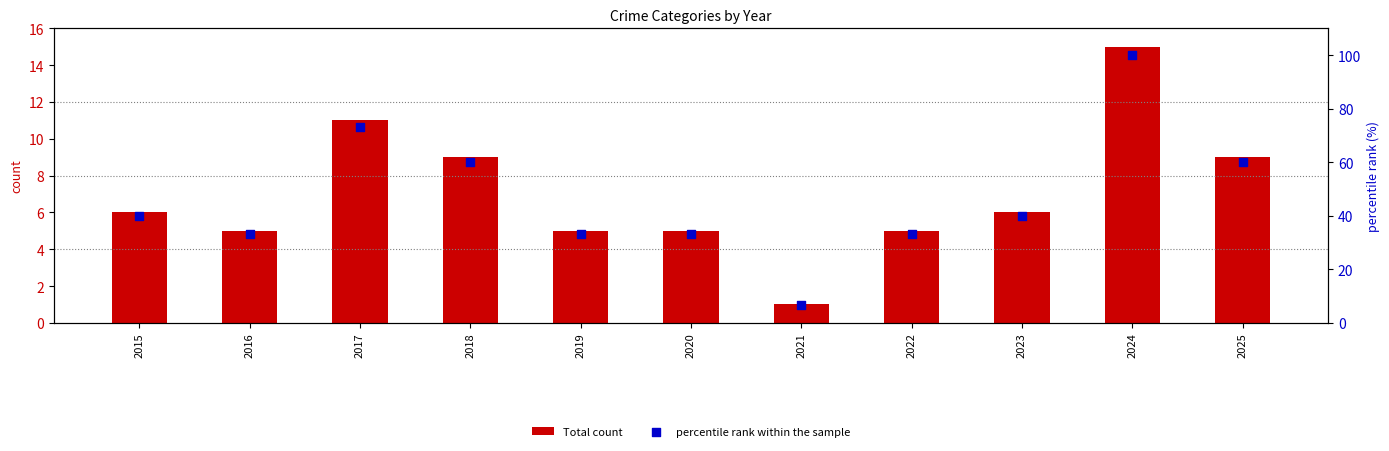

At which category is the sum across all series the highest?

2024